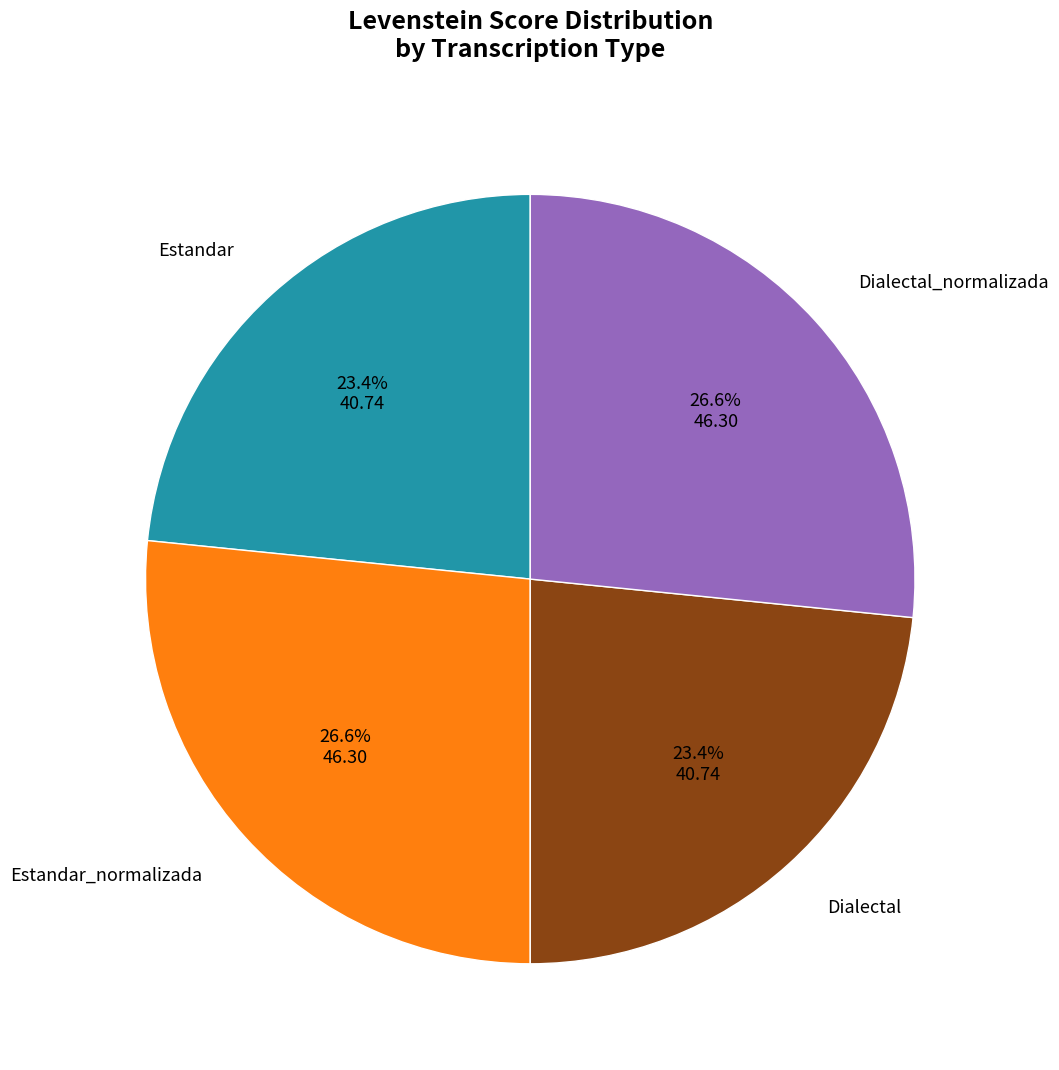

Is there any slice that represents more than half of the pie?

No